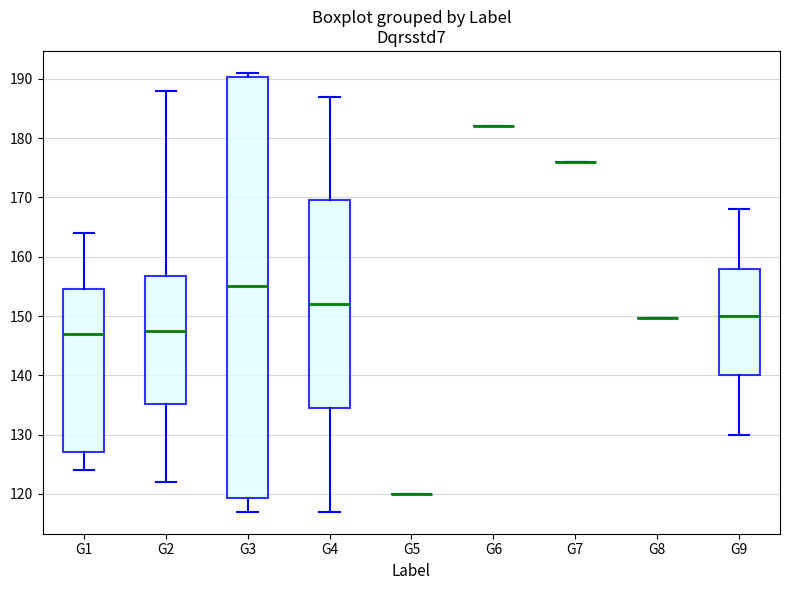

Reading left to right, read every box against the y-axis: the position of its median line, the range the box covers, and the ends of its whiskers. The values are not printed on the chart, so give them approximately, as read against the axis.

G1: median 147, box 127 to 155, whiskers 124 to 164
G2: median 148, box 135 to 157, whiskers 122 to 188
G3: median 155, box 119 to 190, whiskers 117 to 191
G4: median 152, box 135 to 170, whiskers 117 to 187
G5: box collapsed to a line at 120, whiskers 120 to 120
G6: box collapsed to a line at 182, whiskers 182 to 182
G7: box collapsed to a line at 176, whiskers 176 to 176
G8: box collapsed to a line at 150, whiskers 150 to 150
G9: median 150, box 140 to 158, whiskers 130 to 168